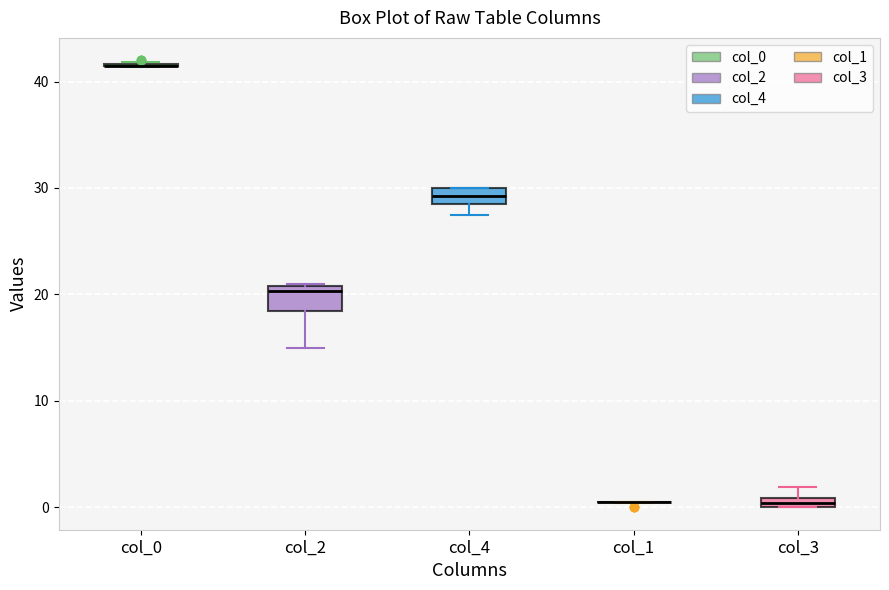

Where does the lower whisker of the box for col_2 end on the y-axis? The values are not printed on the chart, so give them approximately, as read against the axis.

15